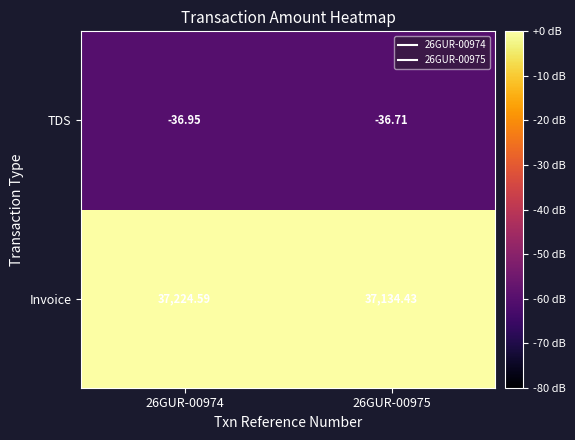

Is the value of TDS at 26GUR-00975 greater than the value of Invoice at 26GUR-00975?

No